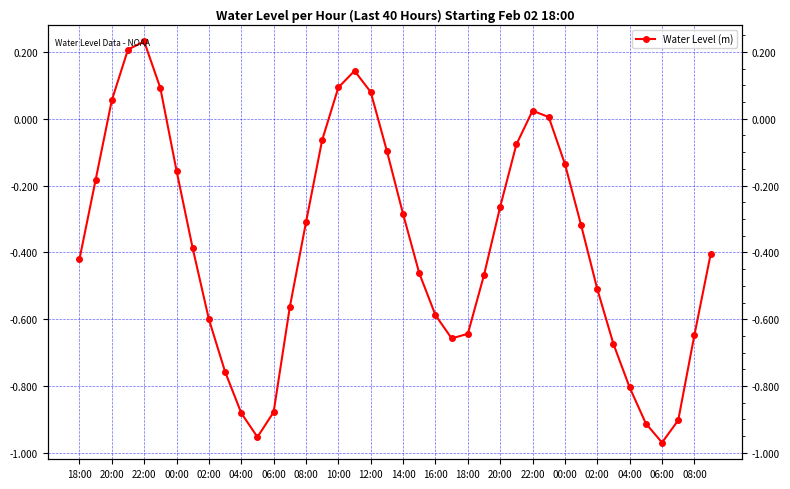

What is the minimum value shown in the chart?

-1.0